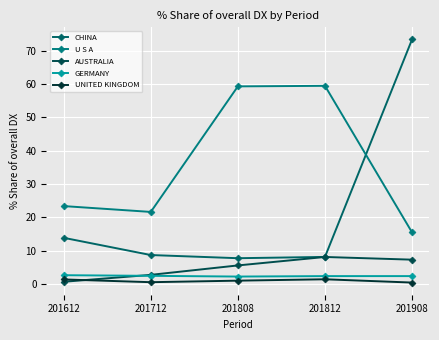

True or false: GERMANY and UNITED KINGDOM cross at least once.

False